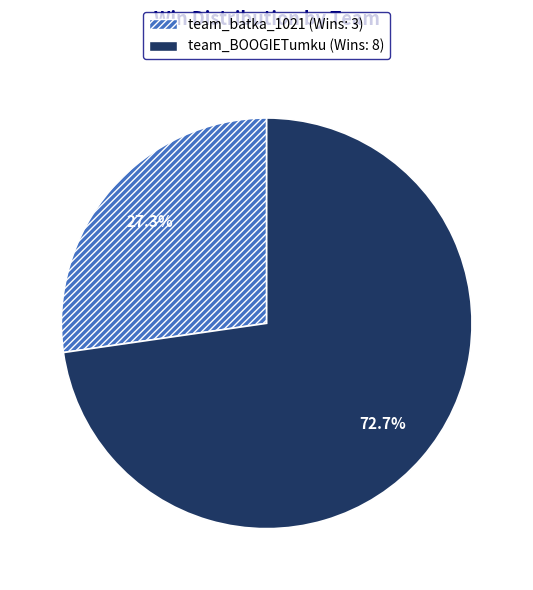

Which slice represents more than half of the pie?

team_BOOGIETumku